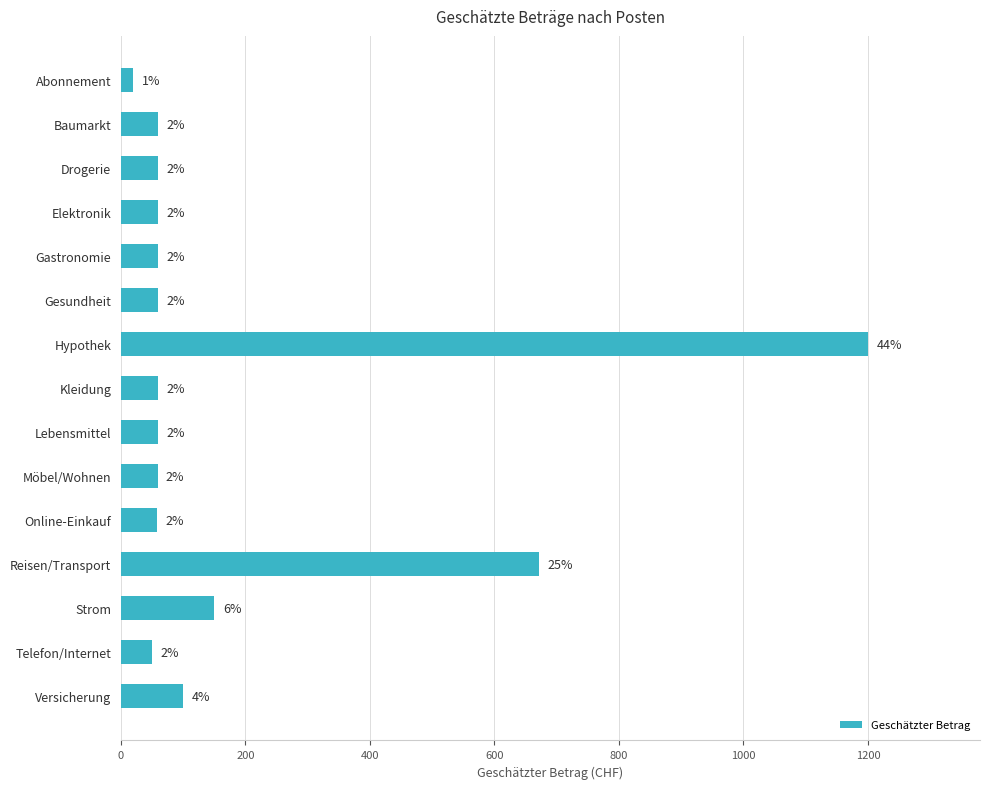

Where is the data nearest to the value 610?

Reisen/Transport